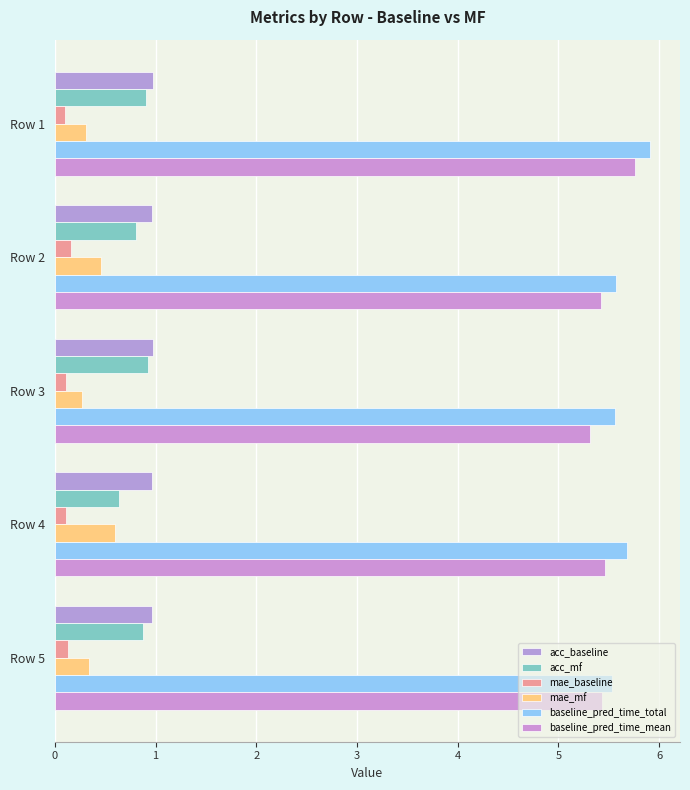

Which series has the largest total across all categories?

baseline_pred_time_total